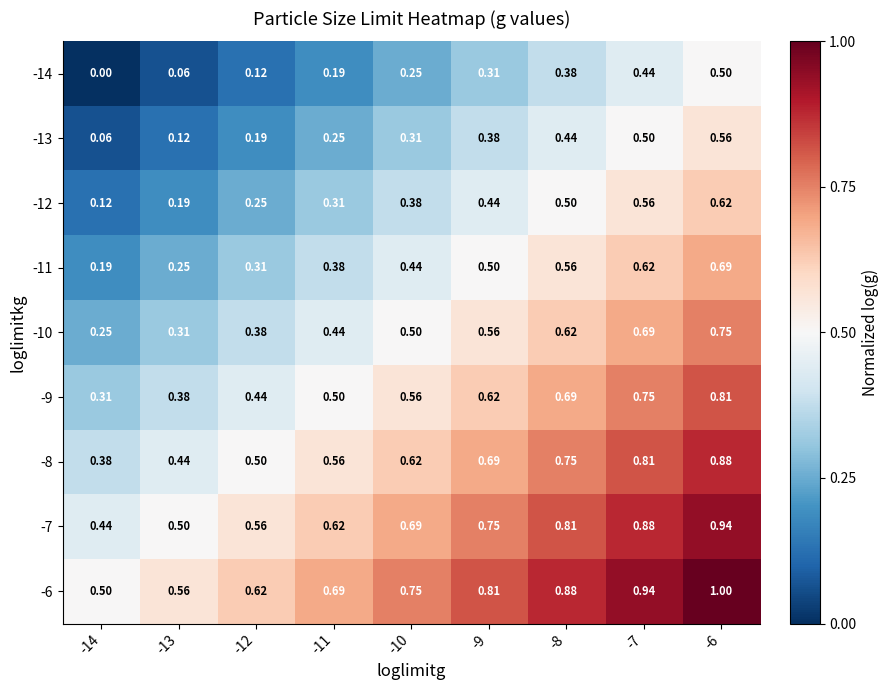

Is the value of -14 at -6 greater than the value of -13 at -9?

Yes